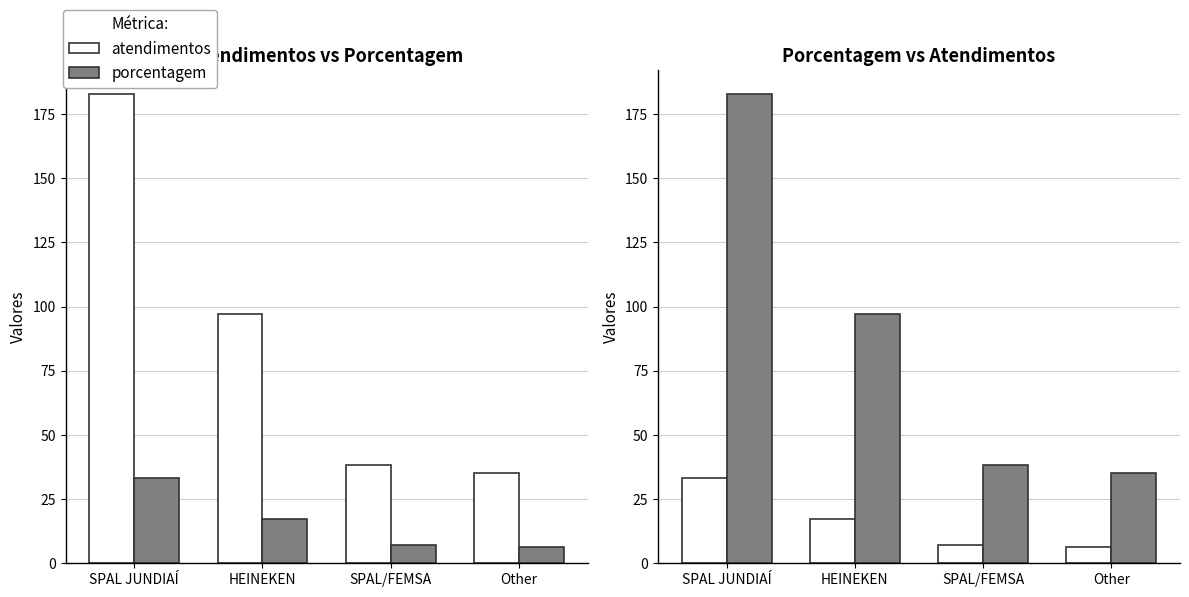

Rank the series by their average value, from highest to lowest.

atendimentos, porcentagem